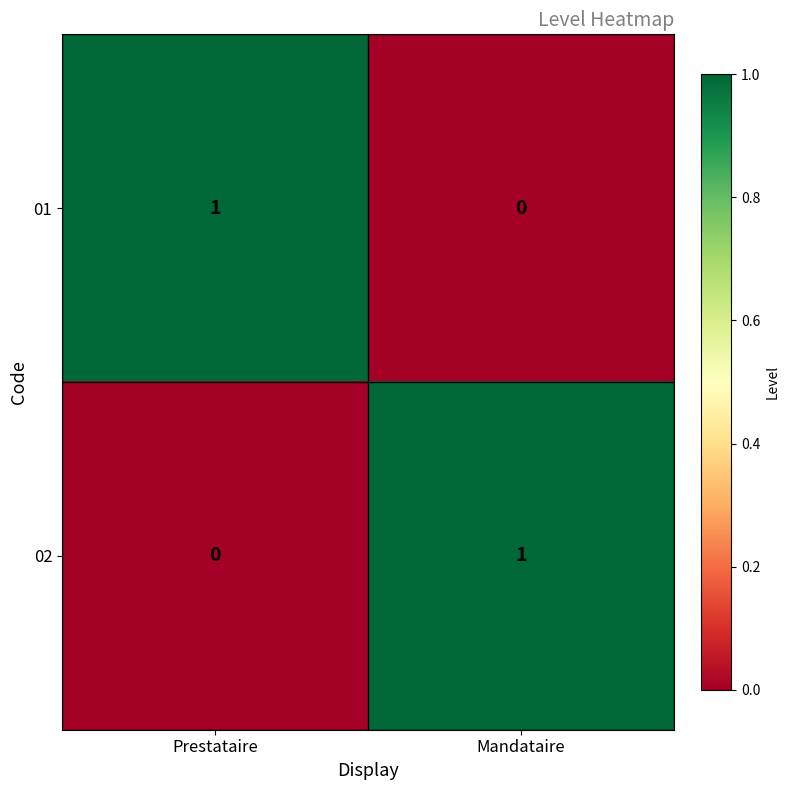

Is the value of 02 at Prestataire greater than the value of 01 at Prestataire?

No